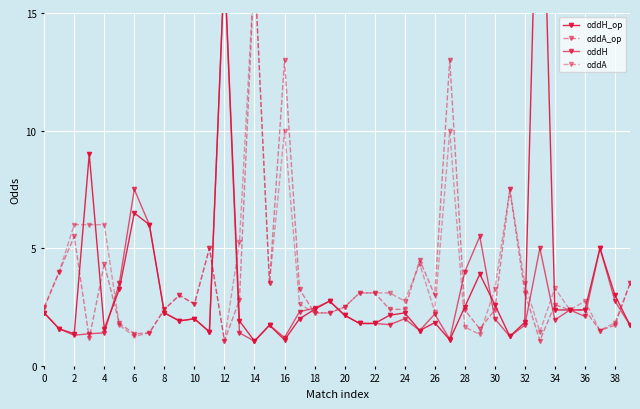

What is the difference between the second highest and minimum values in the oddA series?

8.9